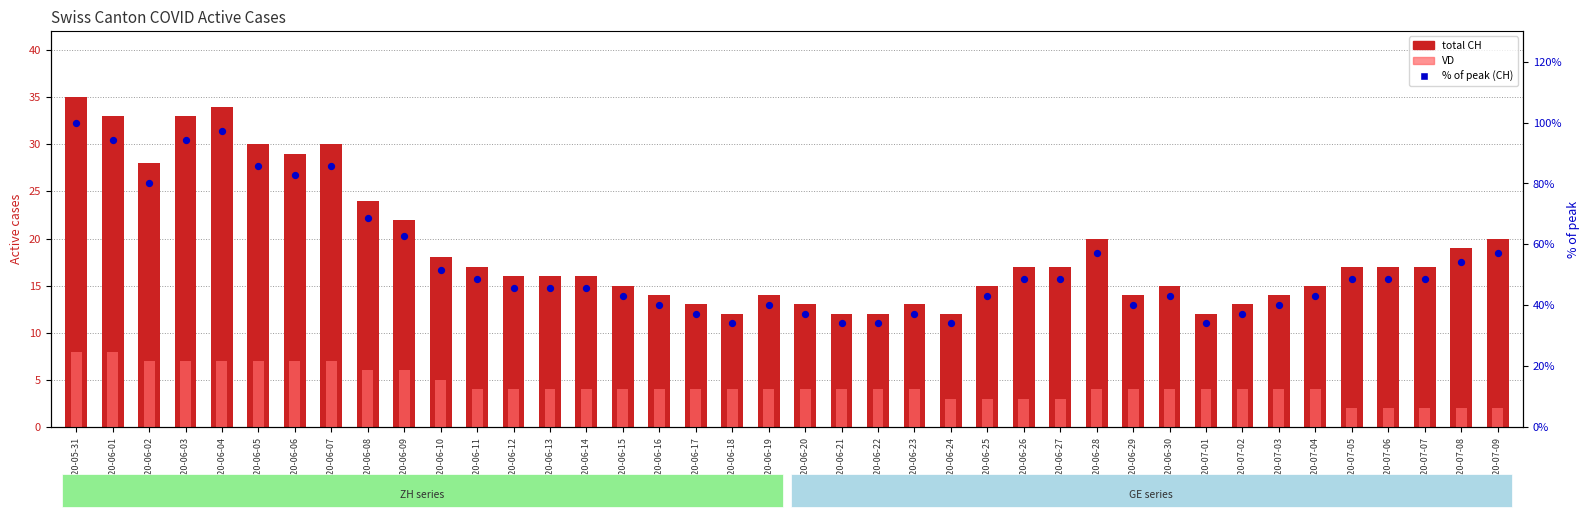

Which series has the widest spread of Y values?

% of peak (CH)